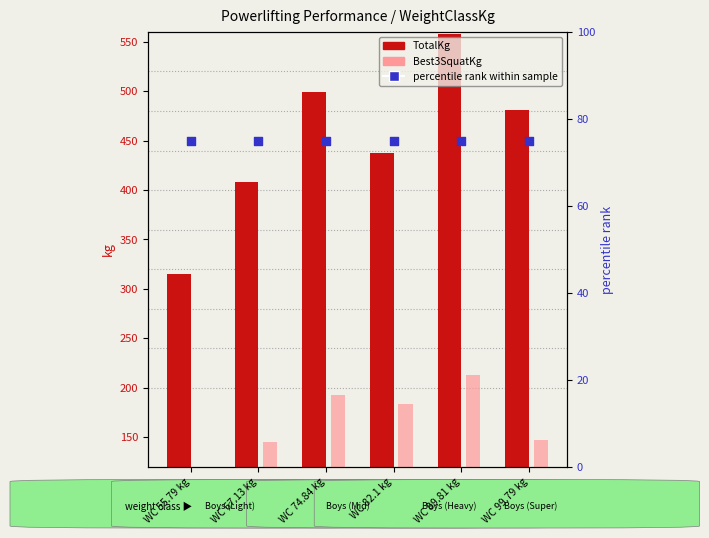

What are all the series names shown in the legend?

TotalKg, Best3SquatKg, percentile rank within sample